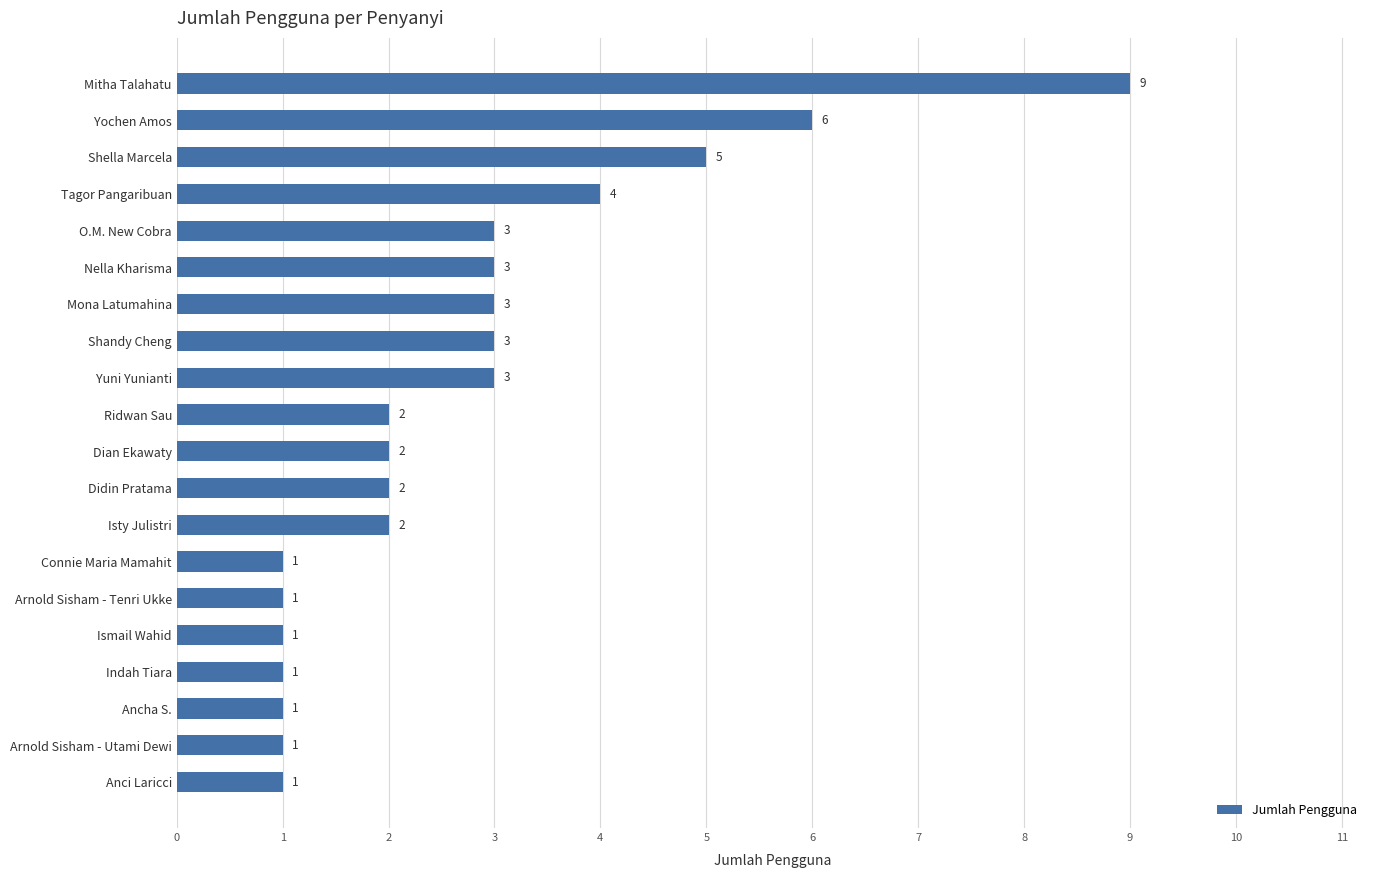

What is the sum of the values at O.M. New Cobra and Dian Ekawaty?

5